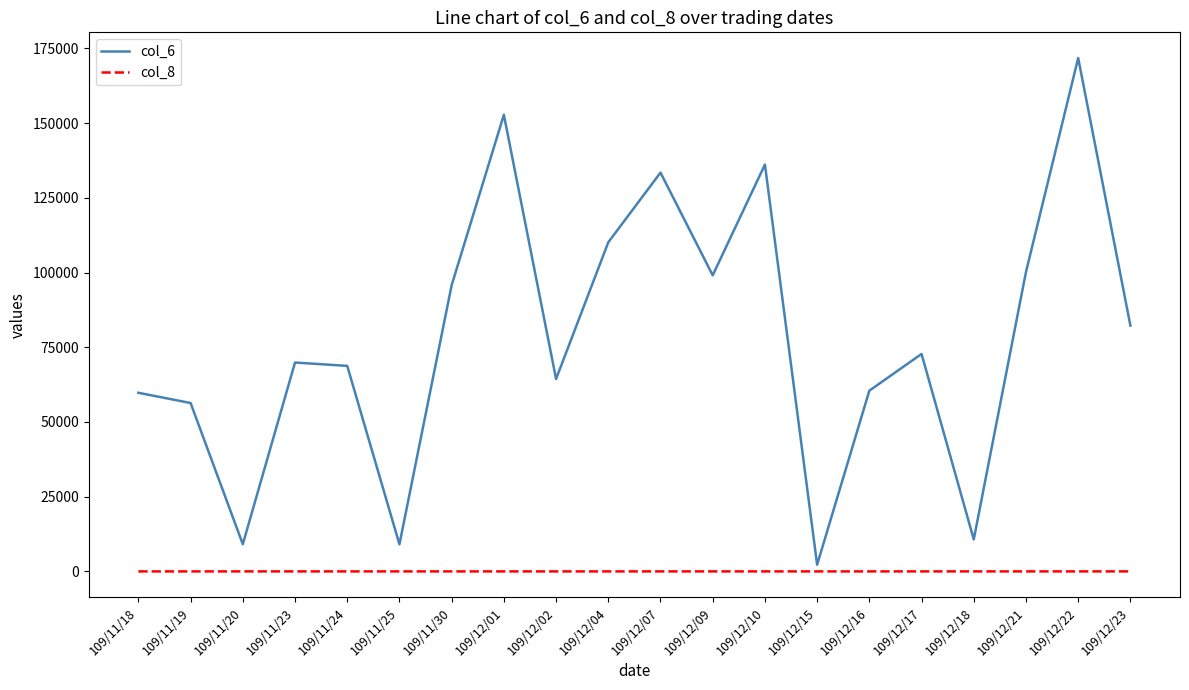

Which series has the widest spread of values?

col_6